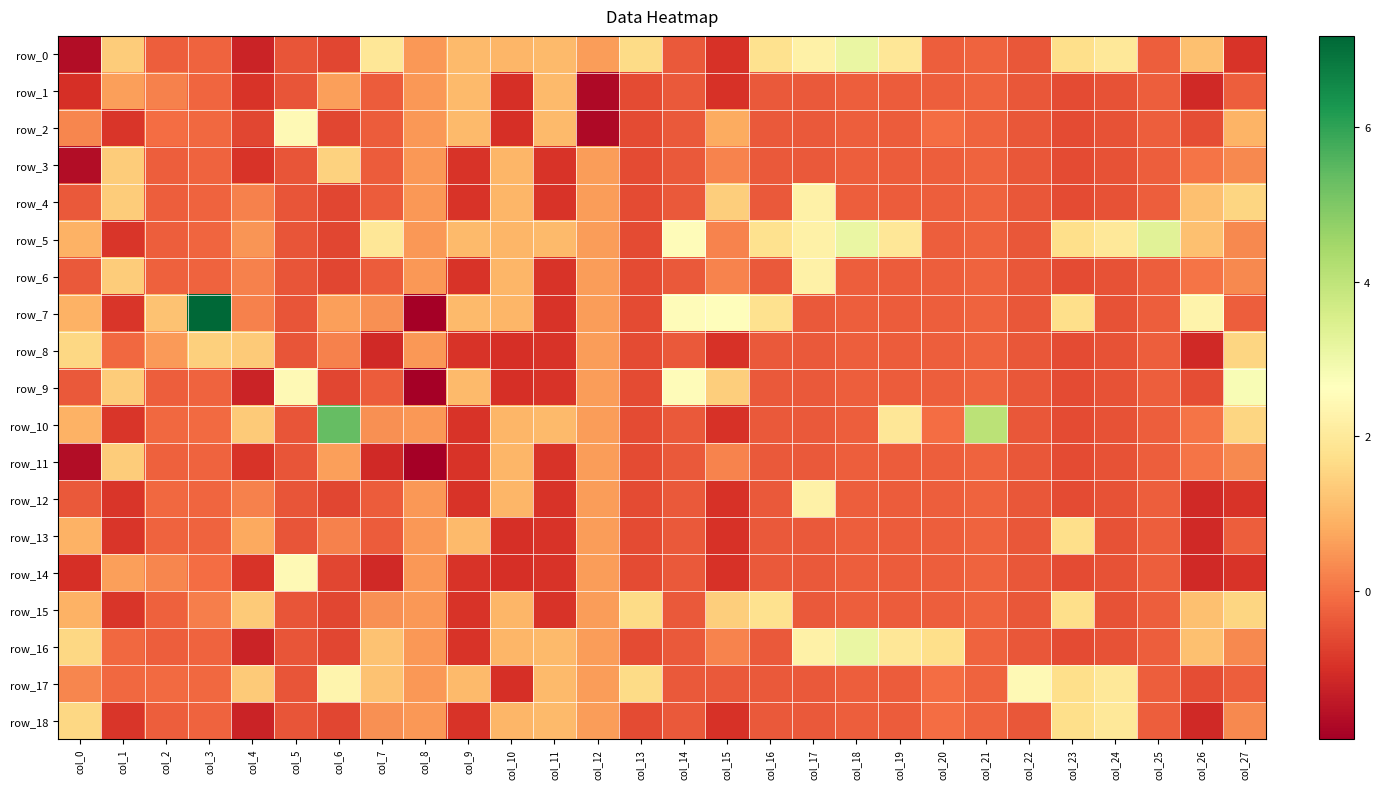

Is the value of row_1 at col_10 greater than the value of row_0 at col_20?

No